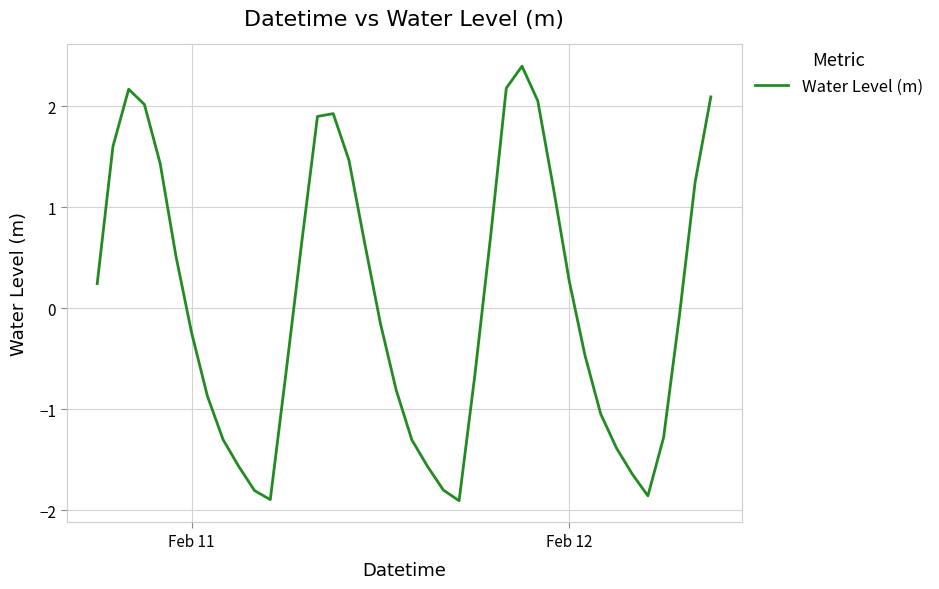

What is the smallest value displayed?

-1.9